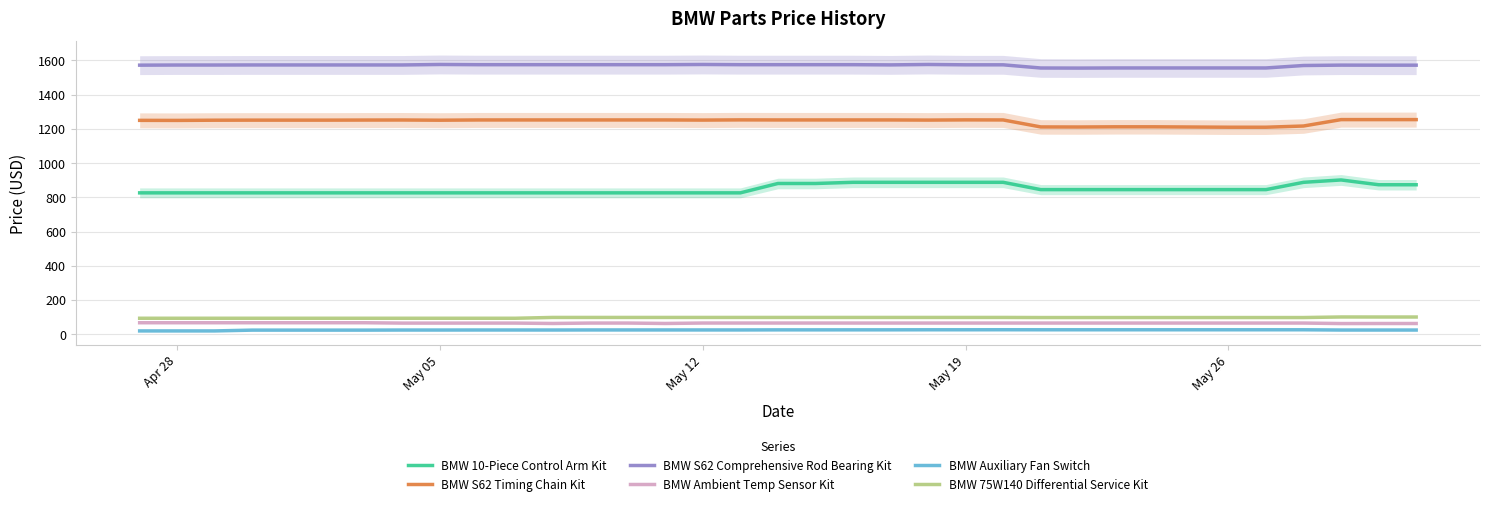

True or false: BMW S62 Timing Chain Kit and BMW 75W140 Differential Service Kit cross at least once.

False